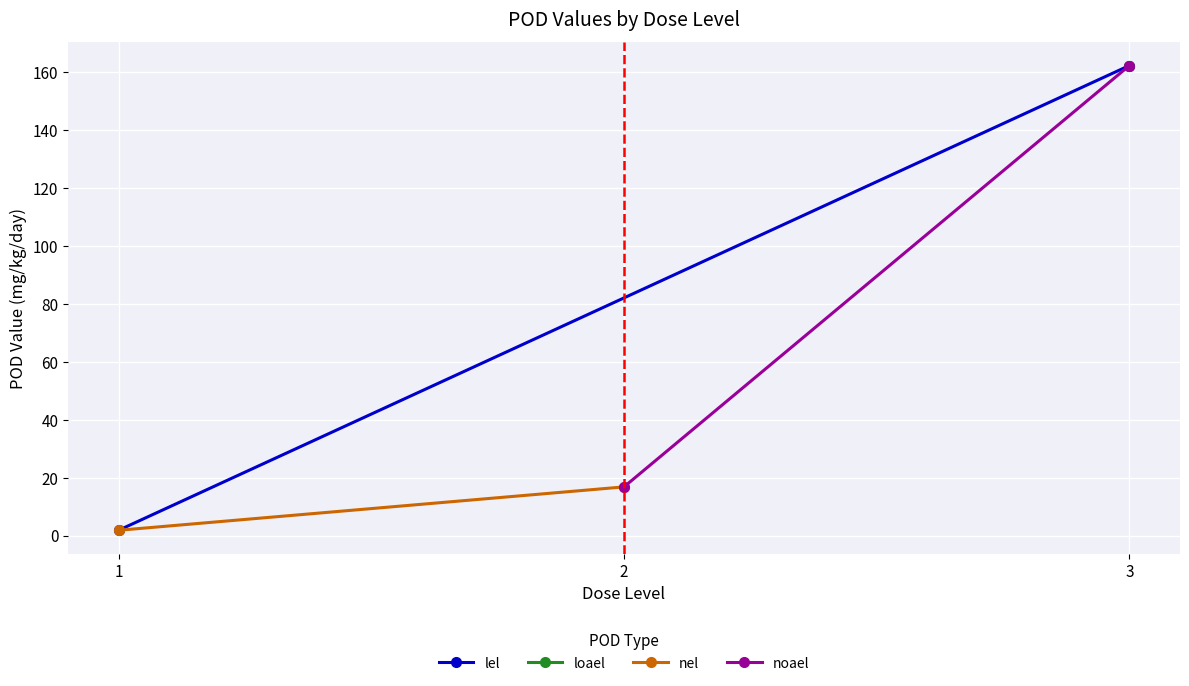

What is the value of the nel point at the 2nd from the left?

16.8